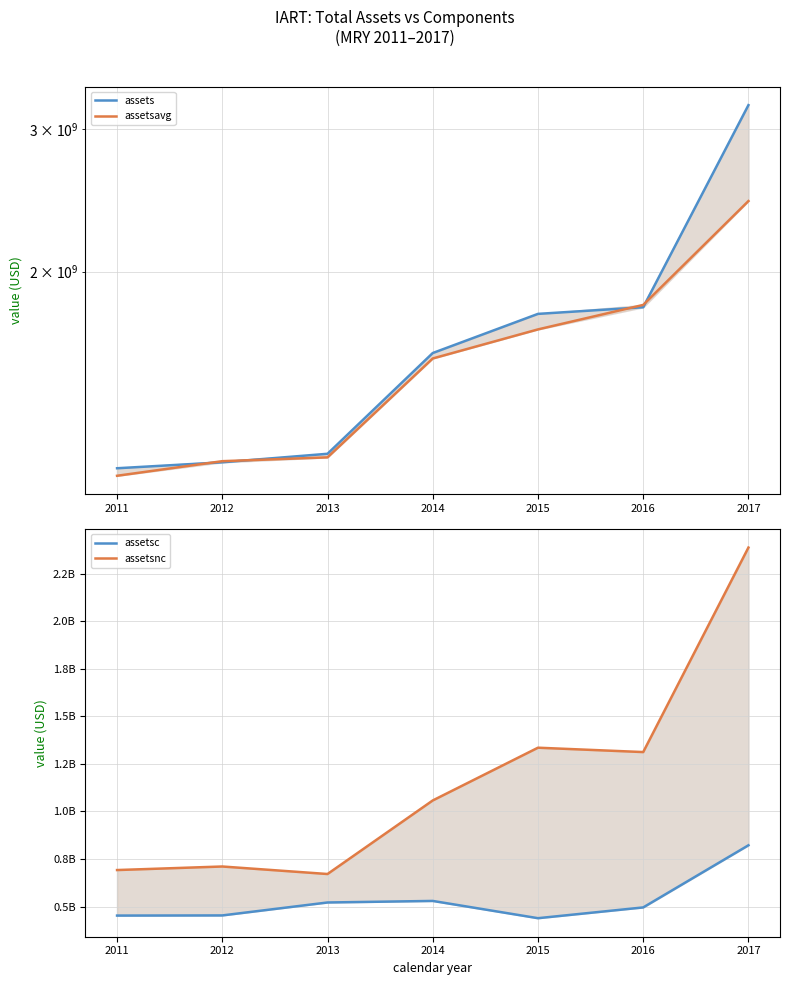

True or false: assets and assetsc cross at least once.

False